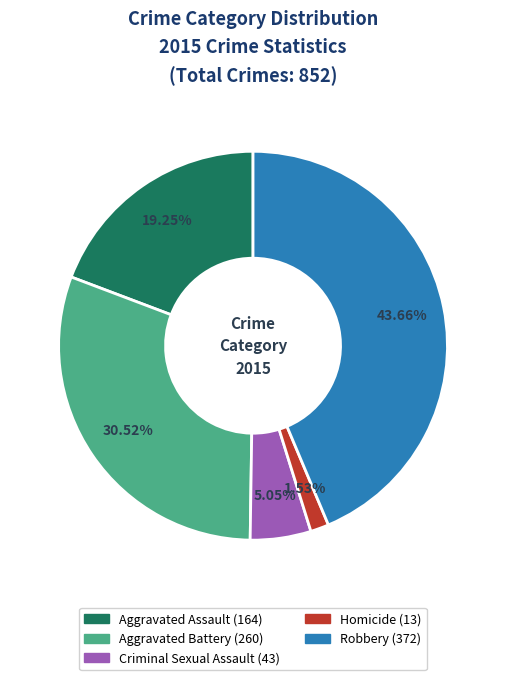

What percentage is the Robbery slice, to the nearest percent?

44%